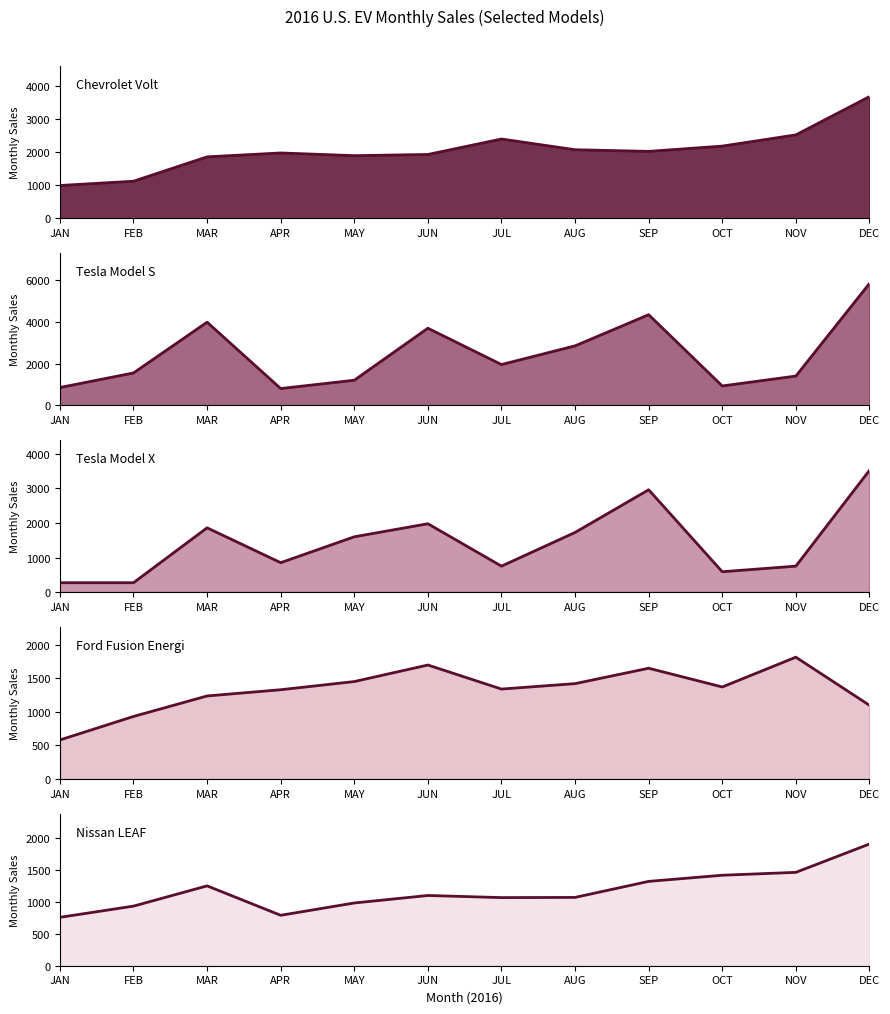

How many intersections are there between Tesla Model S and Nissan LEAF?

2